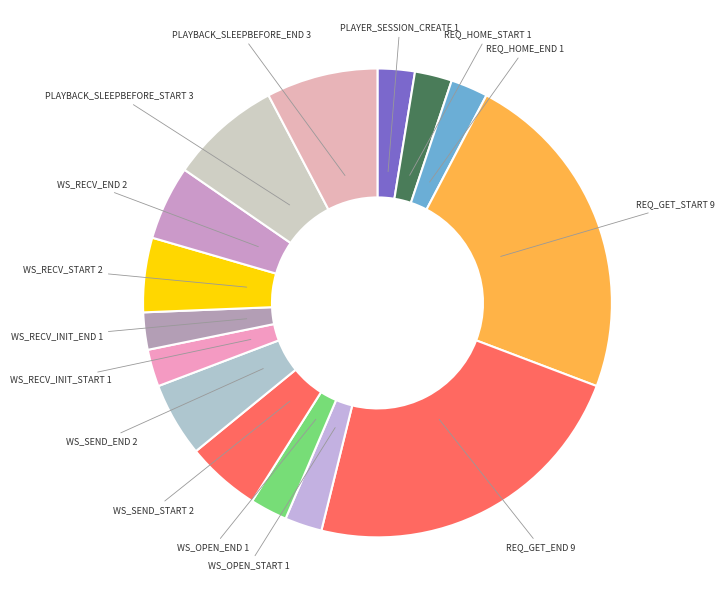

To the nearest percent, what is the difference between the largest and smallest slice percentages?

21%